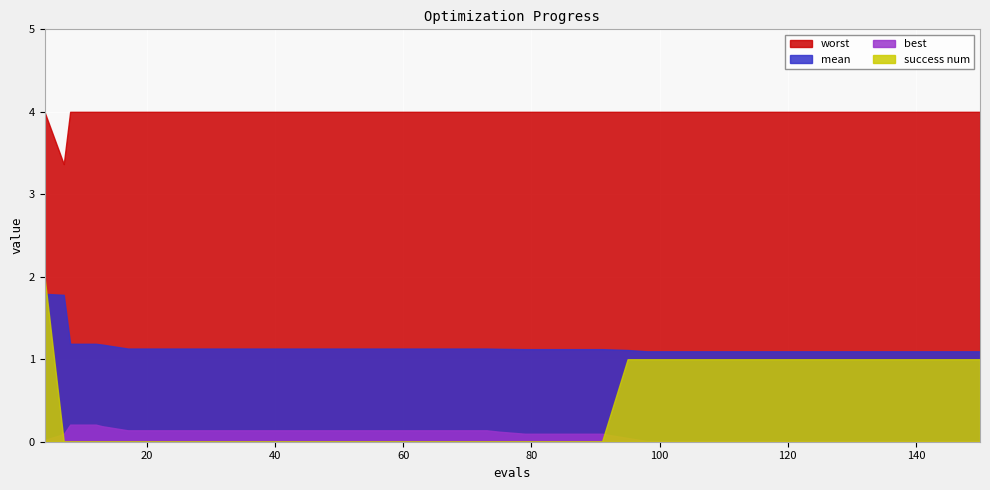

What is the spread (max minus min) of values at 12?

4.0